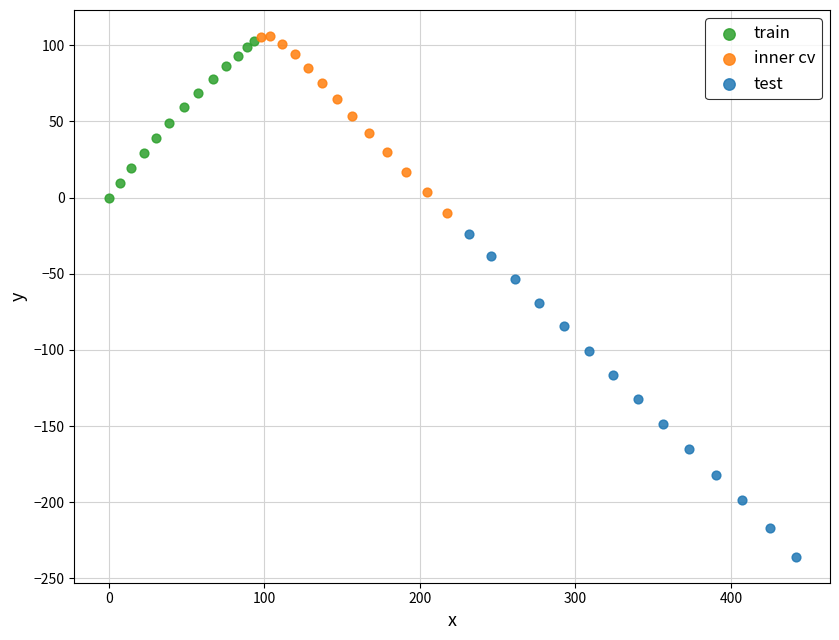

Which series contains the highest Y value?

inner cv